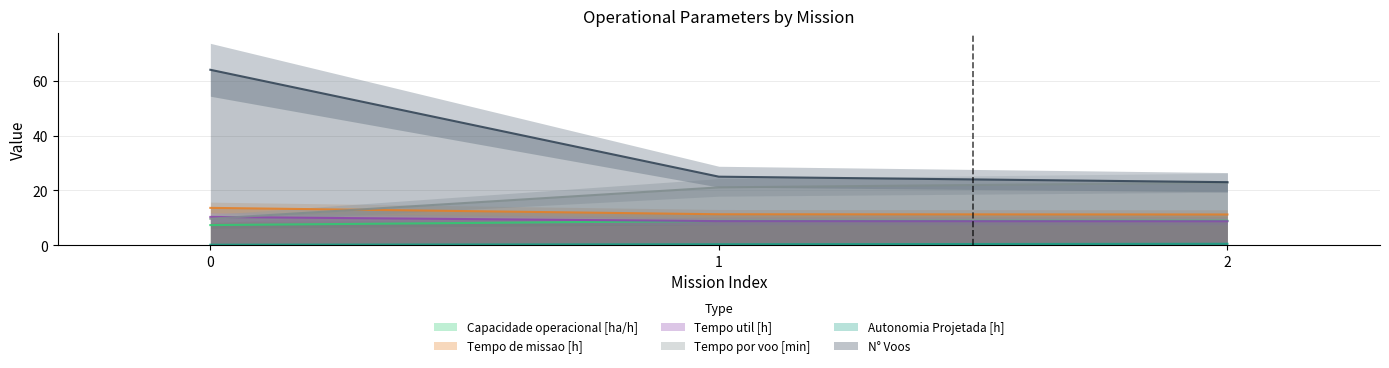

How many lines are shown in the chart?

6